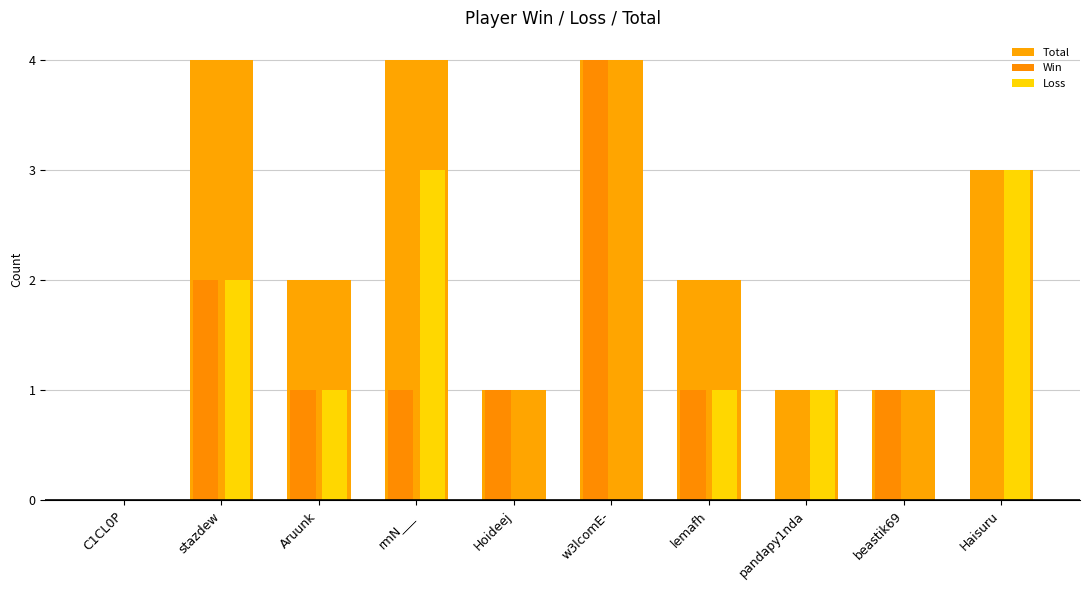

What is the highest value of the Win series?

4